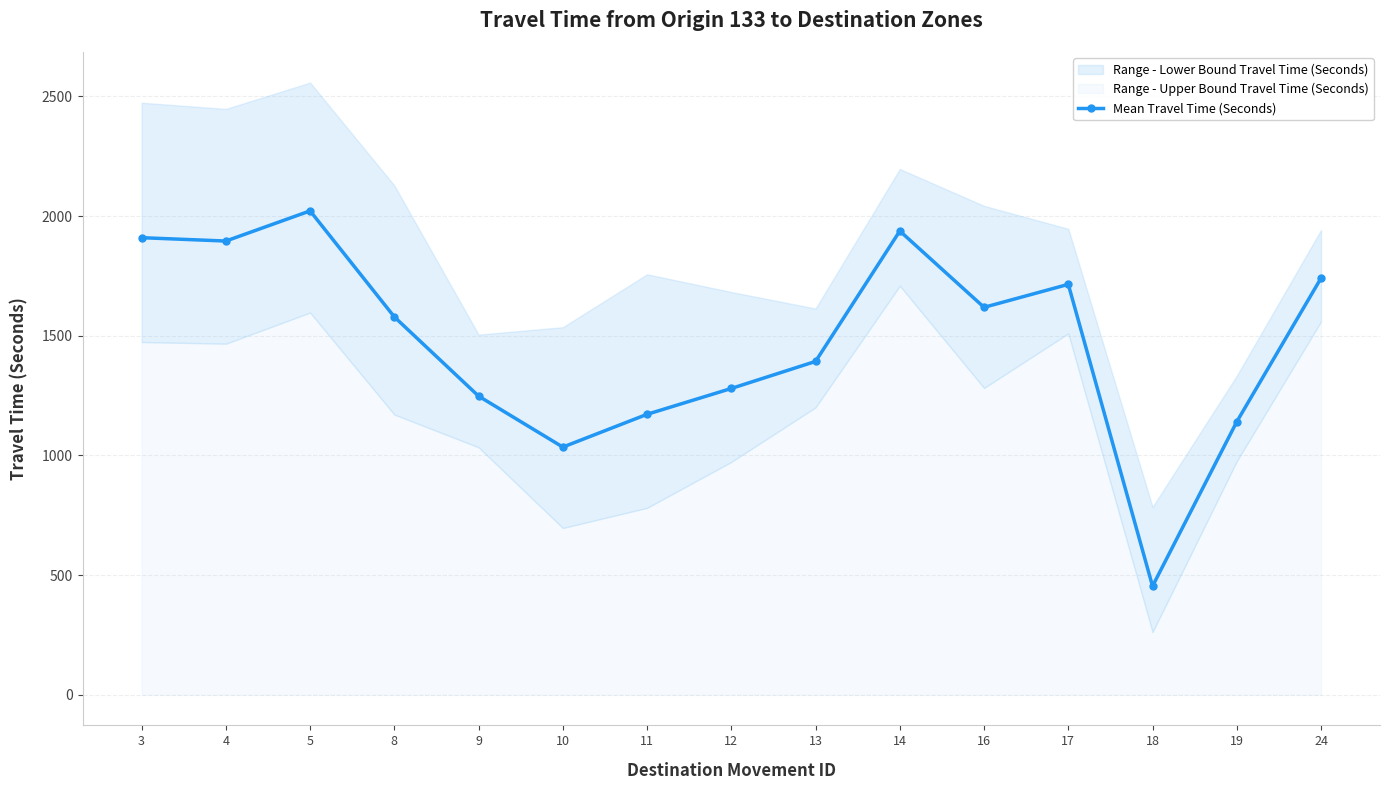

Reading left to right, extract all data points from this chart.

1910	1896	2022	1579	1248	1035	1172	1280	1393	1938	1619	1715	454	1141	1741